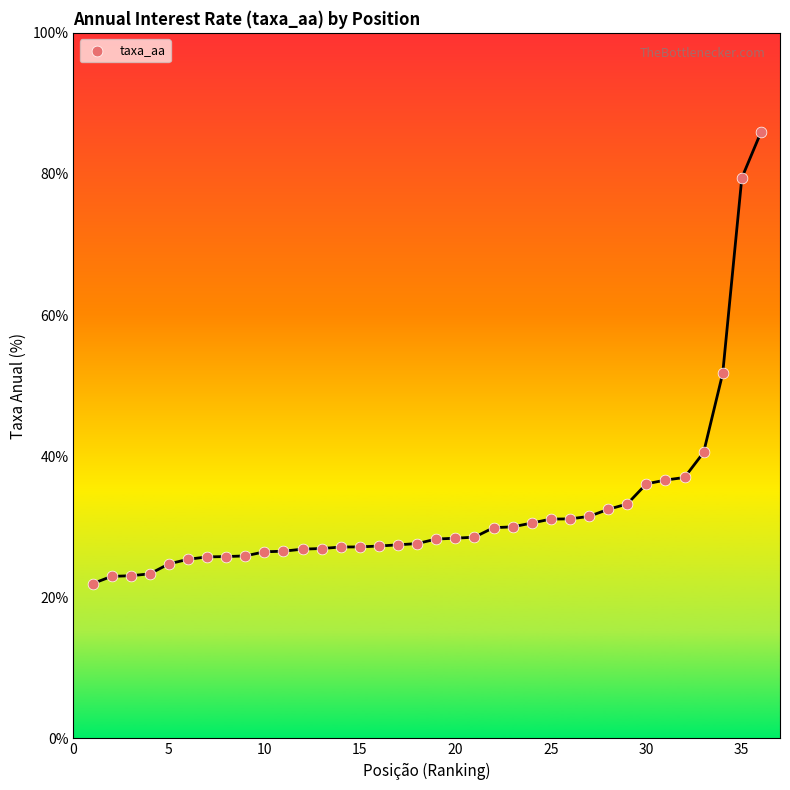

What Y value in the scatter plot is closest to 53?

51.7